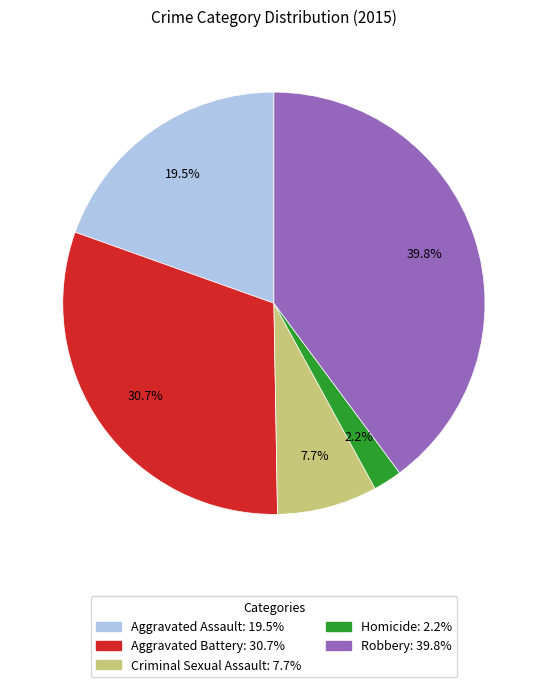

Is Criminal Sexual Assault the majority of the pie?

No